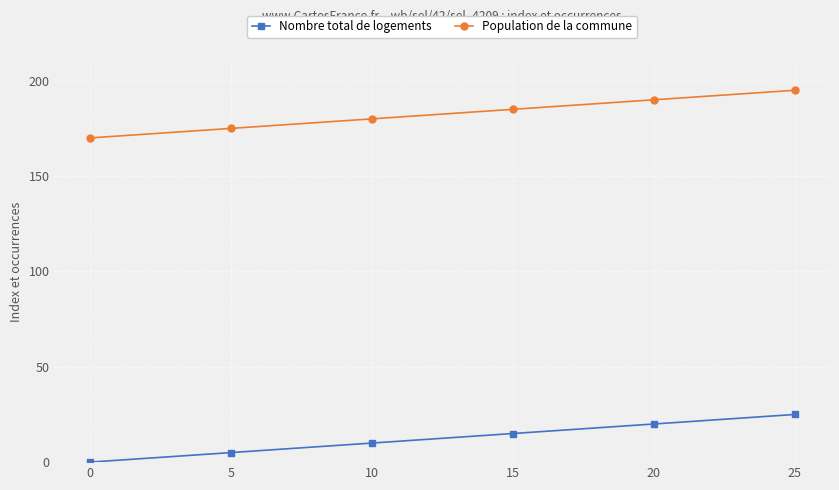

True or false: Population de la commune and Nombre total de logements intersect in this chart.

False